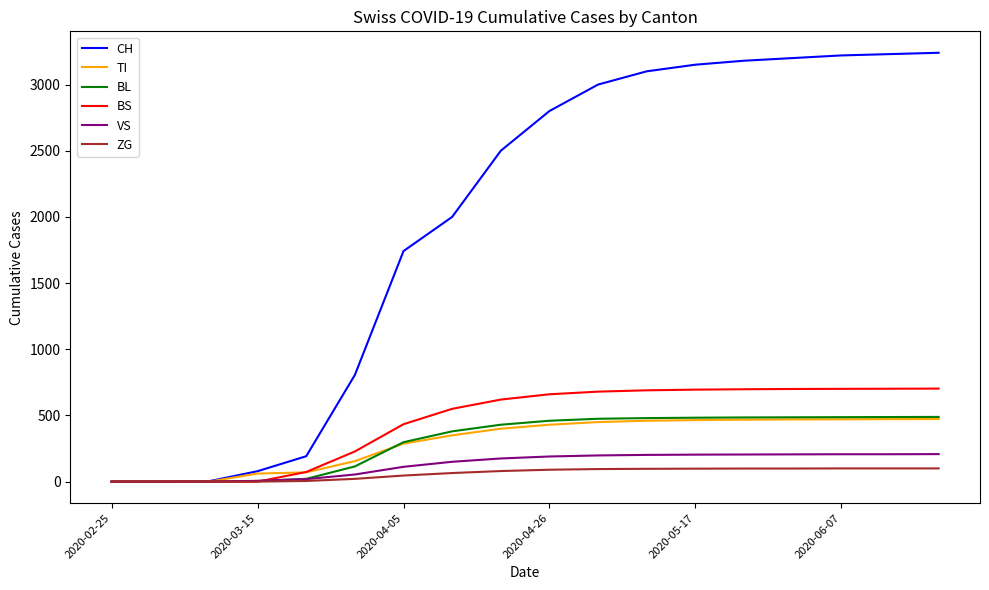

Which series has the largest total across all categories?

CH